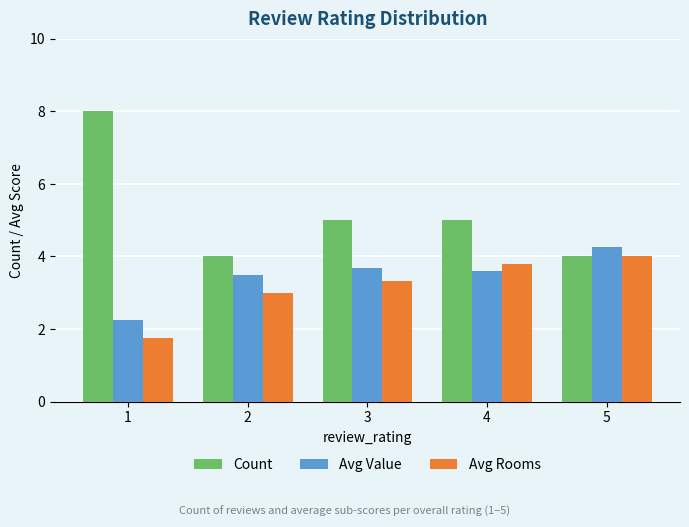

Which series has the largest total across all categories?

Count